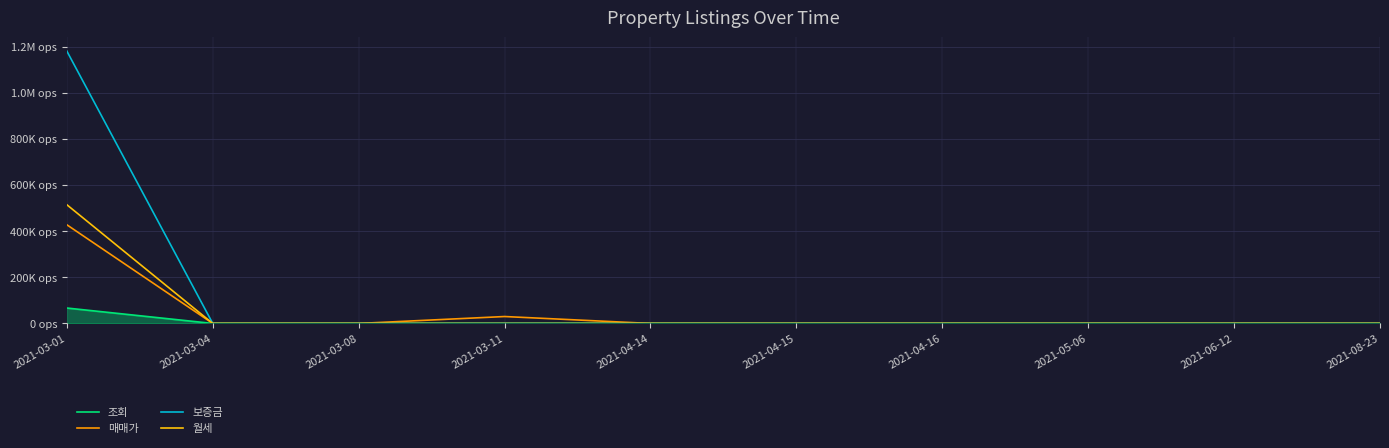

Does the chart display data point markers on the line(s)?

No